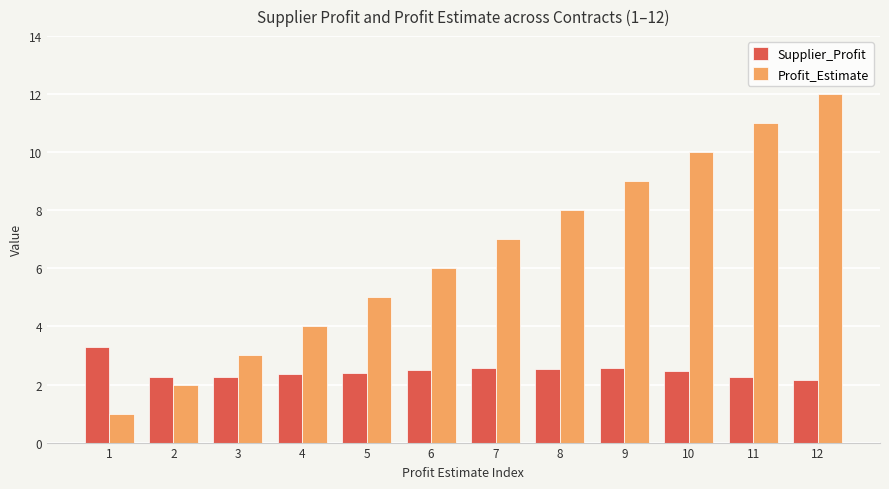

How many groups of bars are there?

12